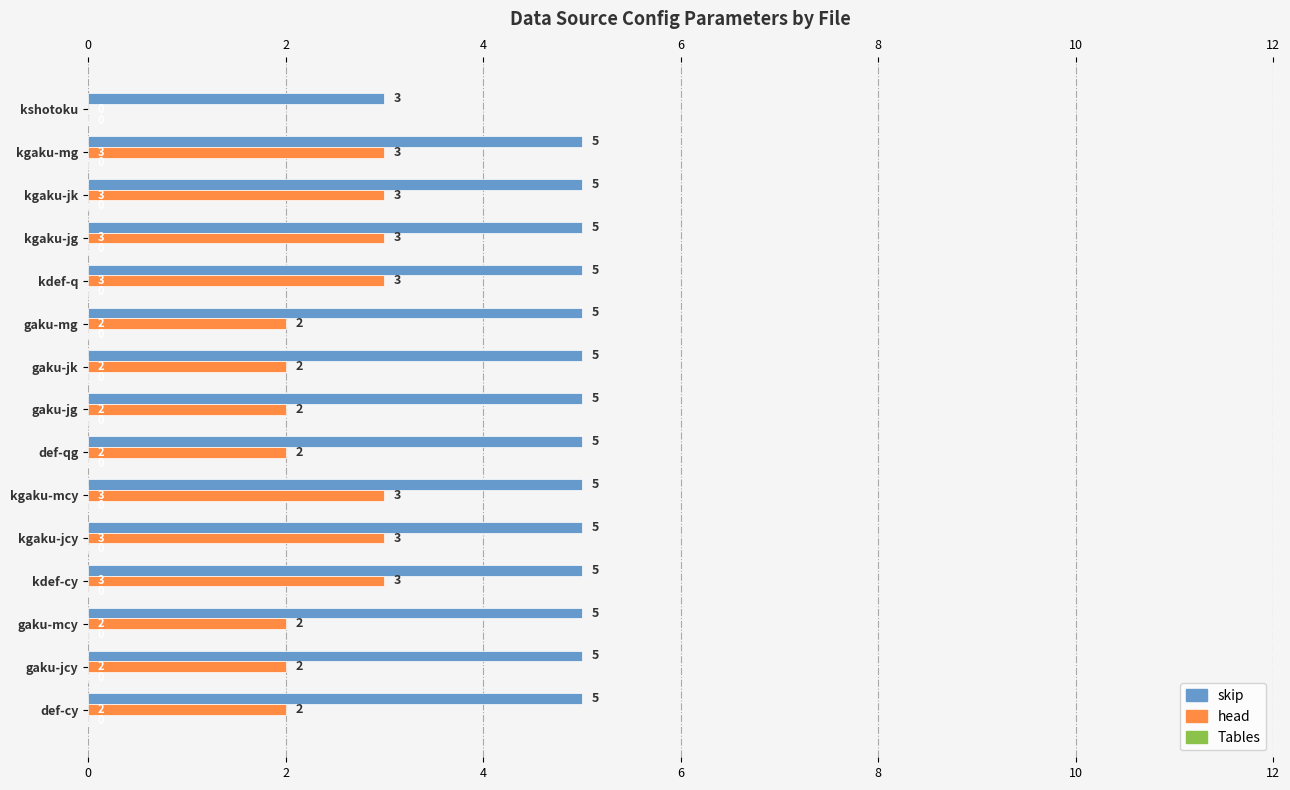

Which series changed the most between 2 and 10?

head